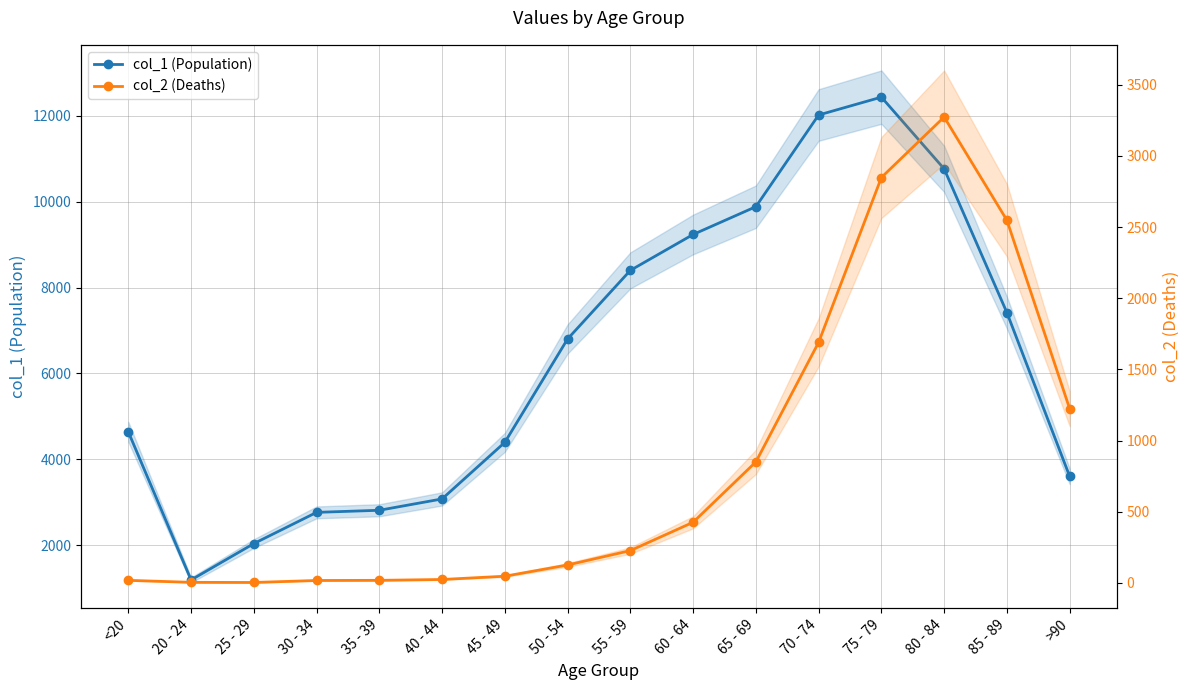

What is the sum of the col_2 (Deaths) values at 50 - 54 and 75 - 79?

2974